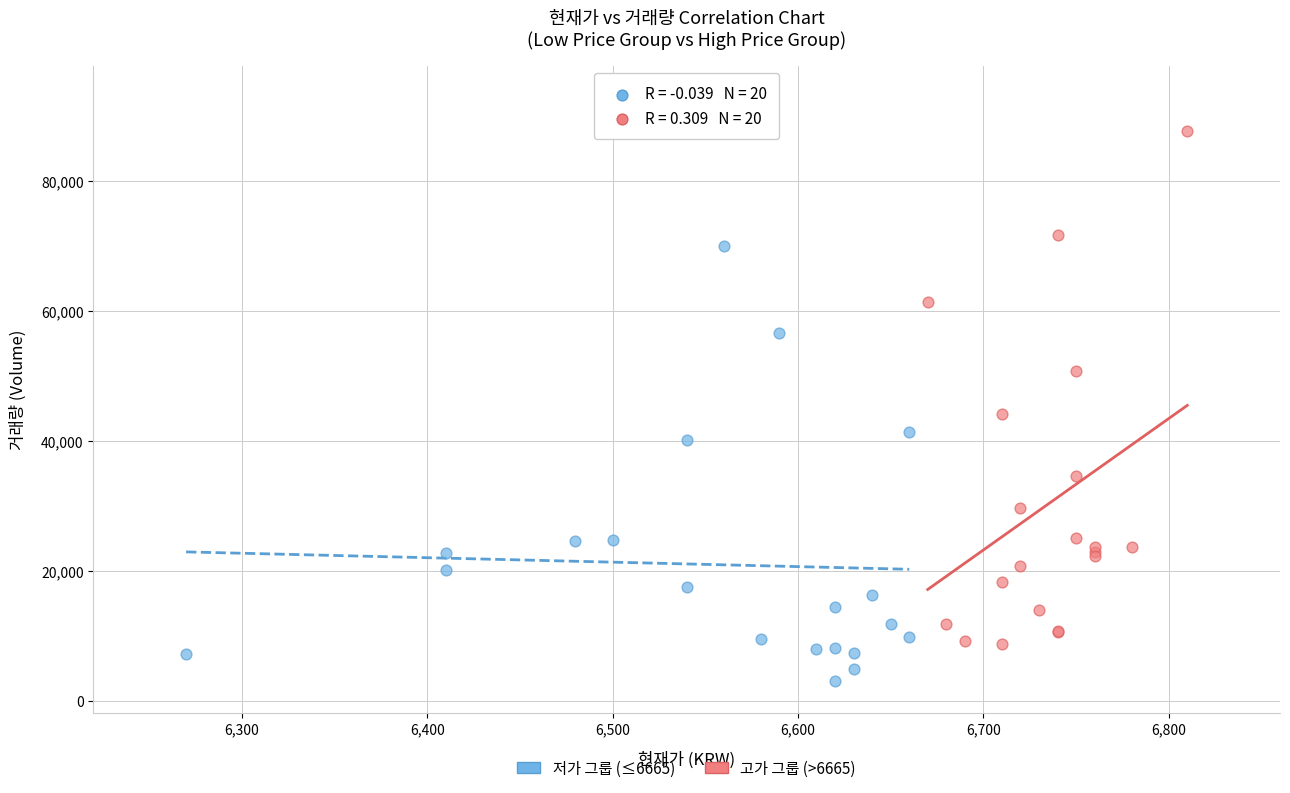

Which series reaches the maximum Y coordinate?

고가 그룹 (>6665)